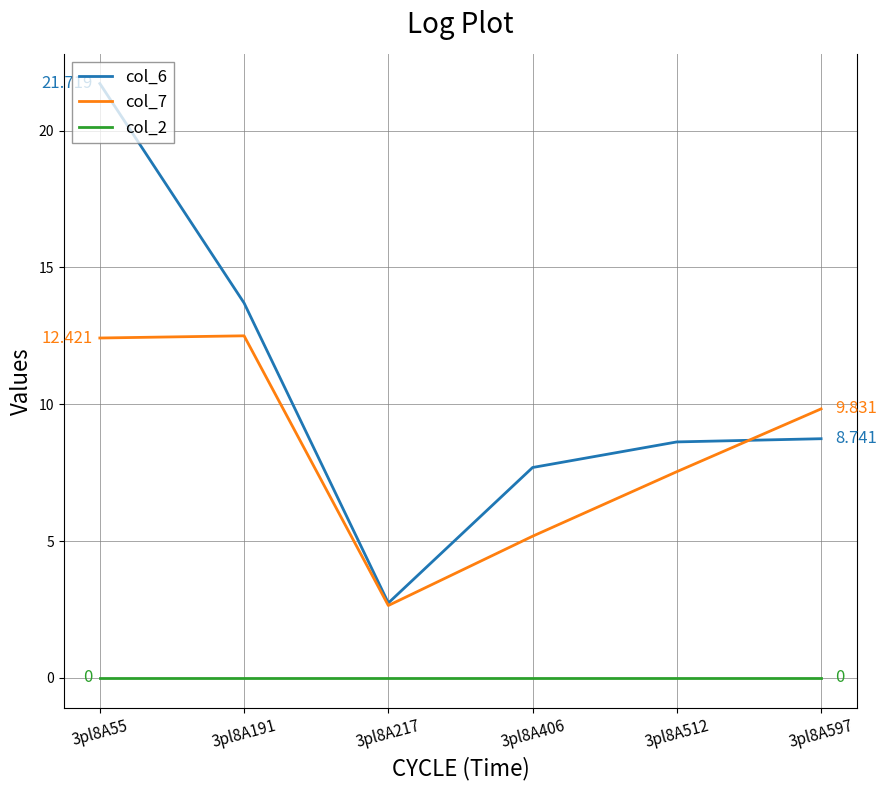

How many series are shown in this chart?

3